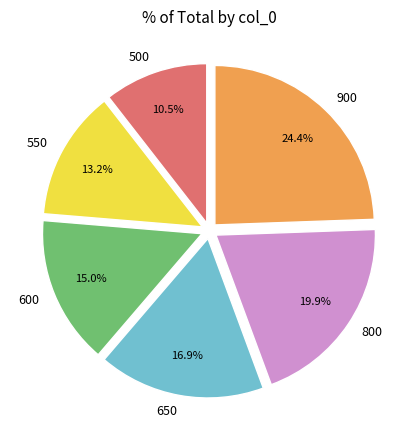

To the nearest percent, what portion does 600 represent?

15%